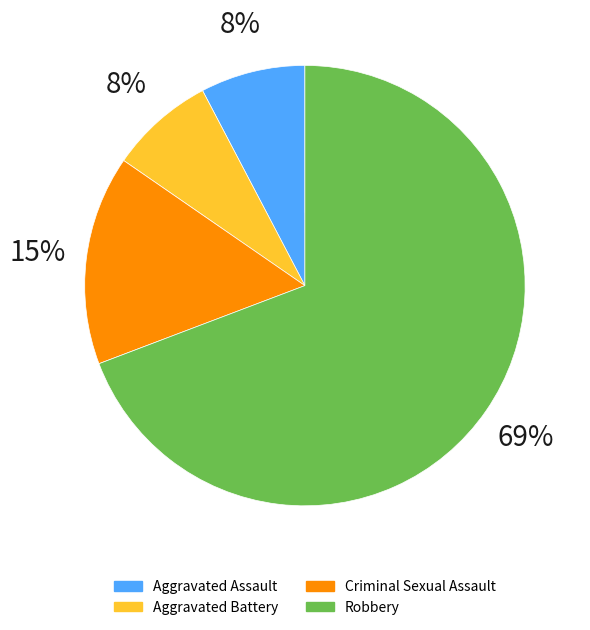

How many slices are in this pie chart?

4